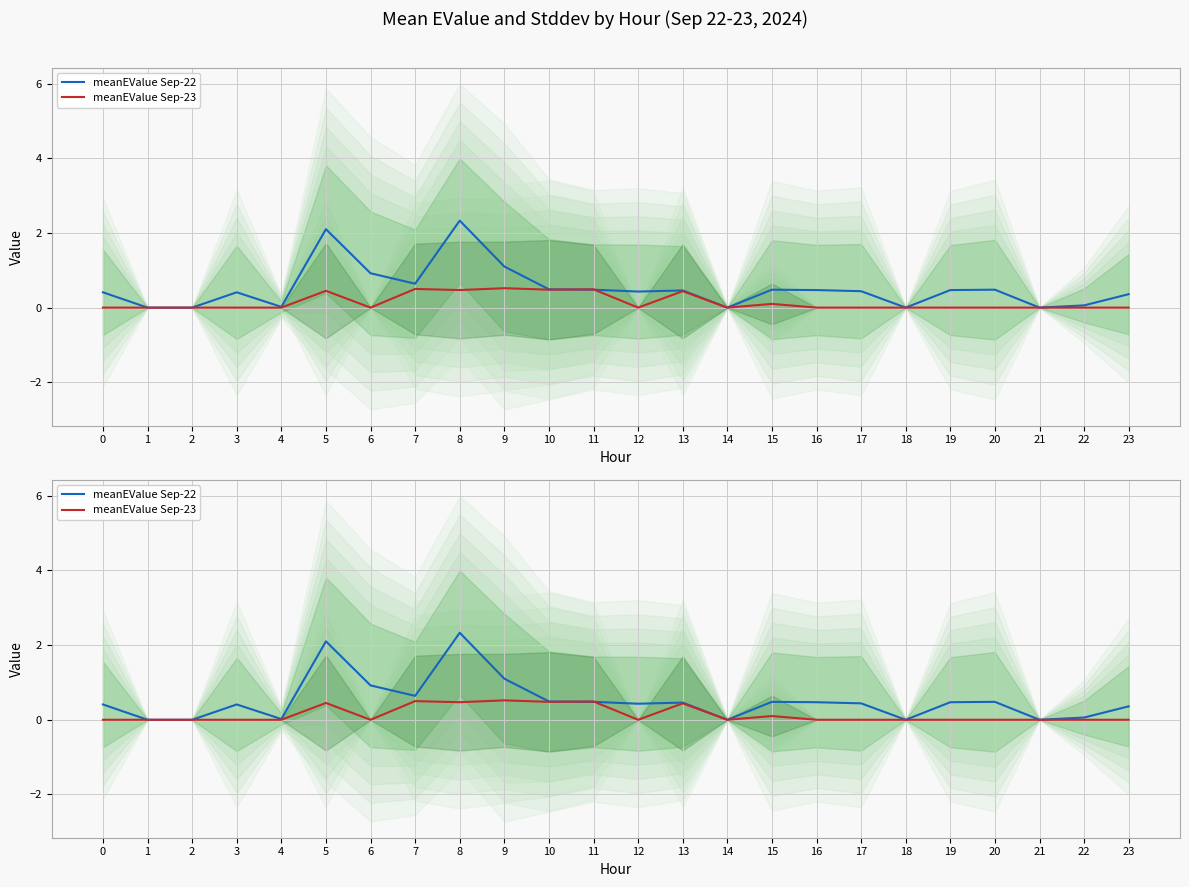

What is the total value across all series at 0?

0.4